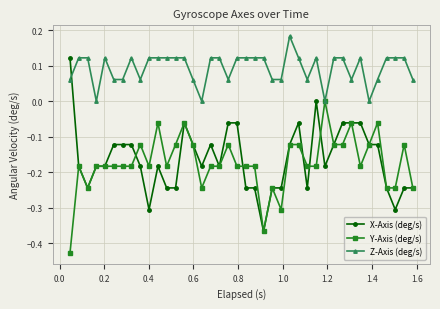

Which series has the largest range (max minus min)?

X-Axis (deg/s)